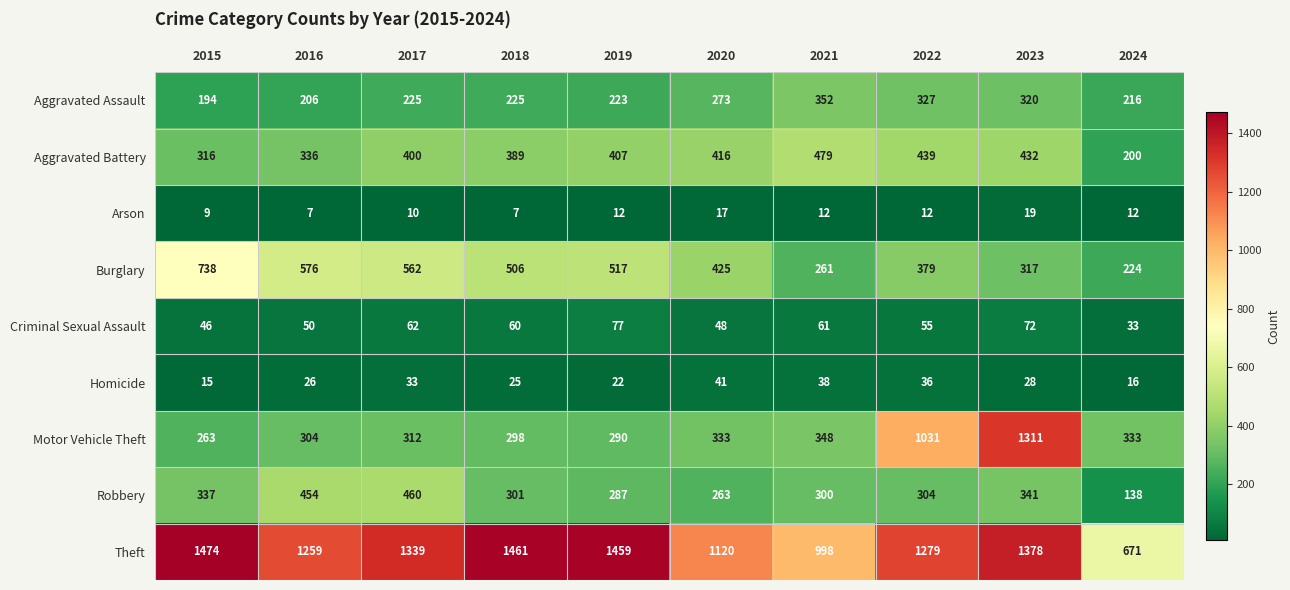

What is the approximate value of Homicide at 2016, to the nearest 5?

25